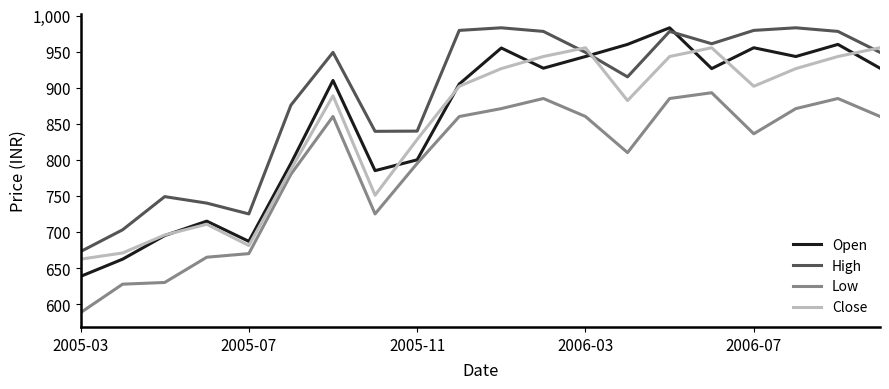

True or false: High and Open cross at least once.

True